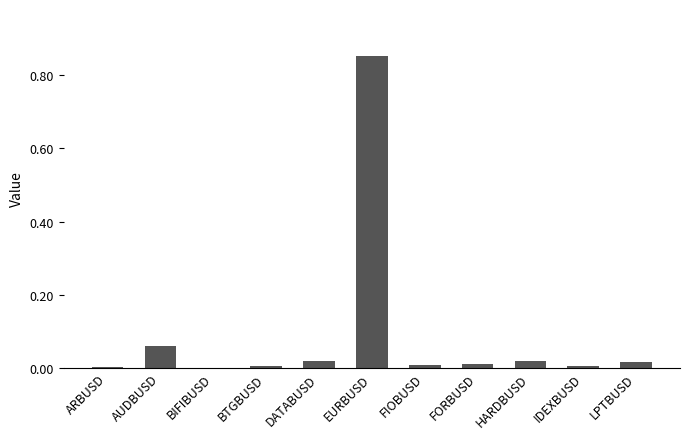

The chart shows a value of 0.5 at EURBUSD. True or false?

False